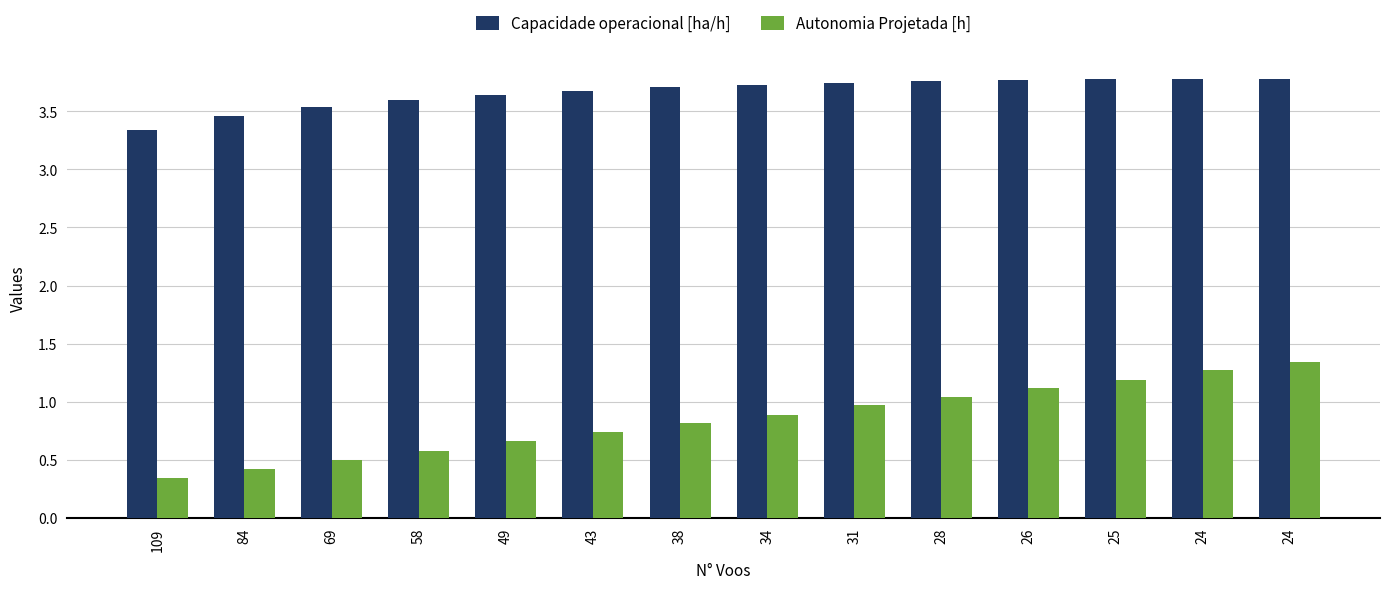

The Autonomia Projetada [h] series shows 1.2 at 43. True or false?

False